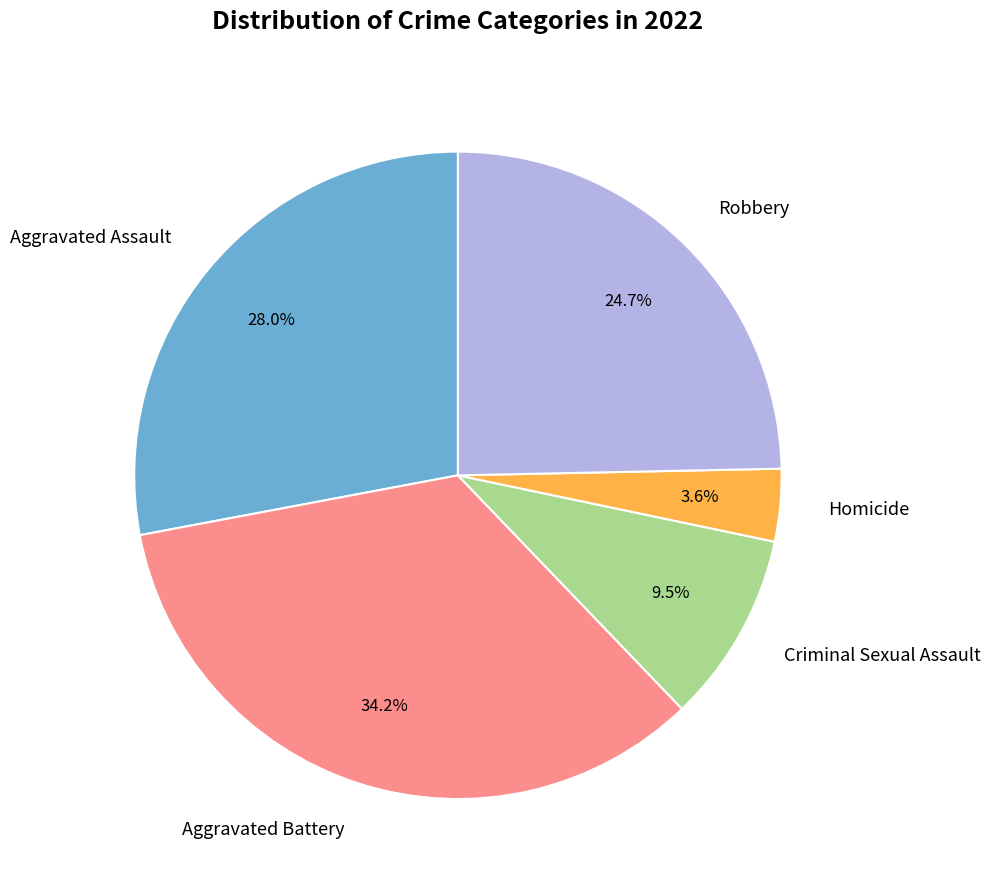

What is the total percentage of Robbery and Homicide?

28.3%